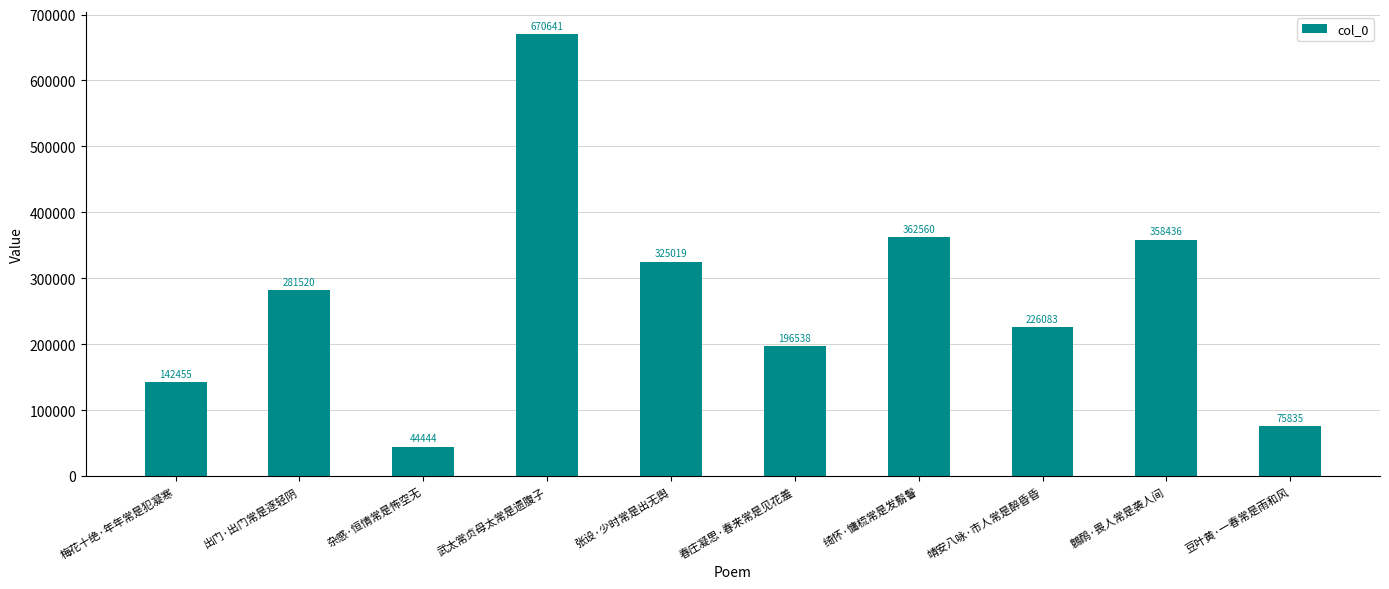

How many data points are less than 281520?

5